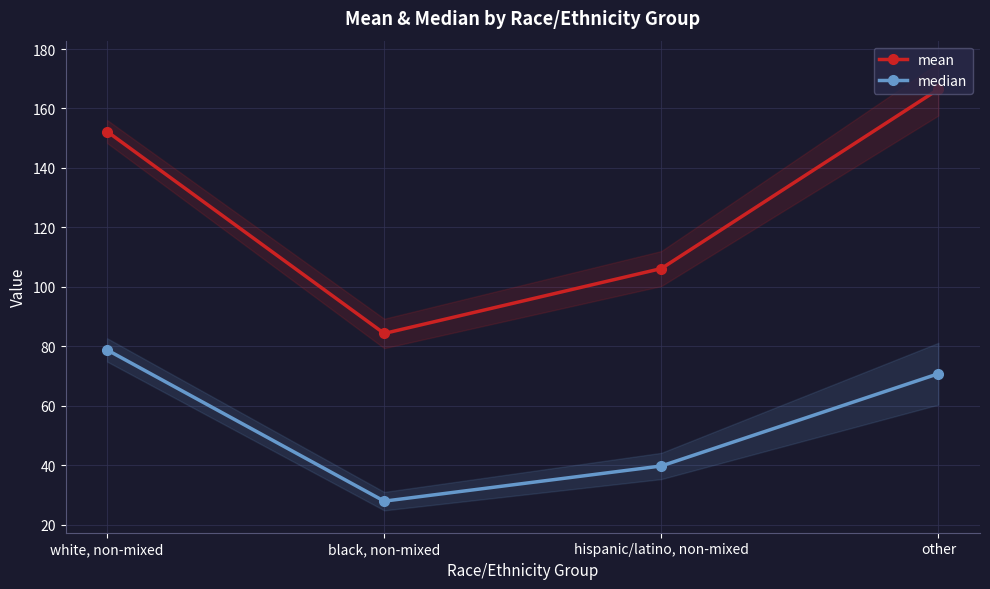

True or false: mean and median cross at least once.

False